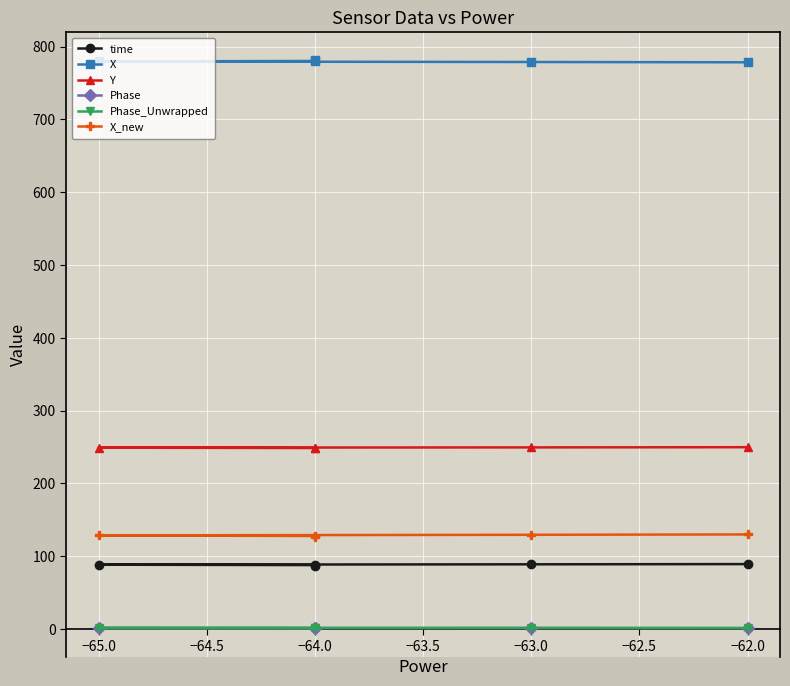

Is the value of X at −63.0 greater than the value of X_new at −64.0?

Yes